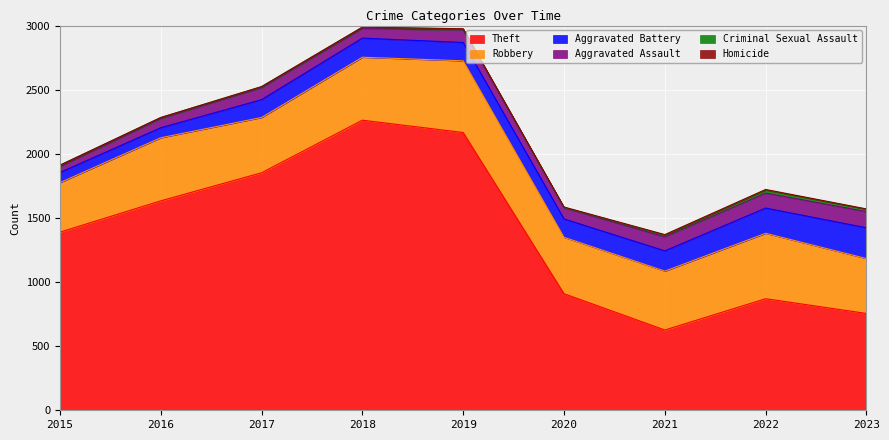

What is the average value of the Robbery series?

466